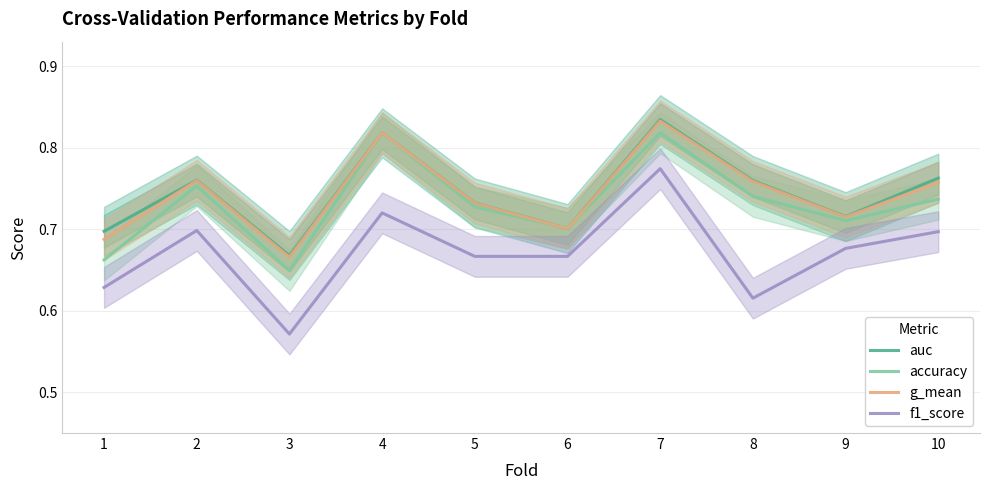

Reading right to left, list all the values displayed in this chart.

auc: 0.8	0.7	0.8	0.8	0.7	0.7	0.8	0.7	0.8	0.7
accuracy: 0.7	0.7	0.7	0.8	0.7	0.7	0.8	0.6	0.8	0.7
g_mean: 0.8	0.7	0.8	0.8	0.7	0.7	0.8	0.7	0.8	0.7
f1_score: 0.7	0.7	0.6	0.8	0.7	0.7	0.7	0.6	0.7	0.6